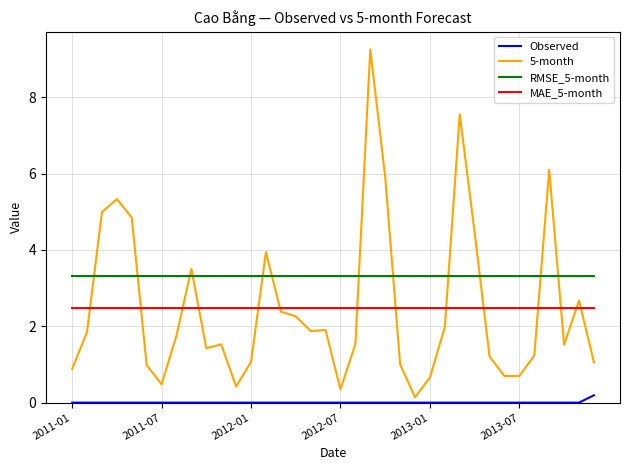

What is the maximum value shown in the chart?

9.3